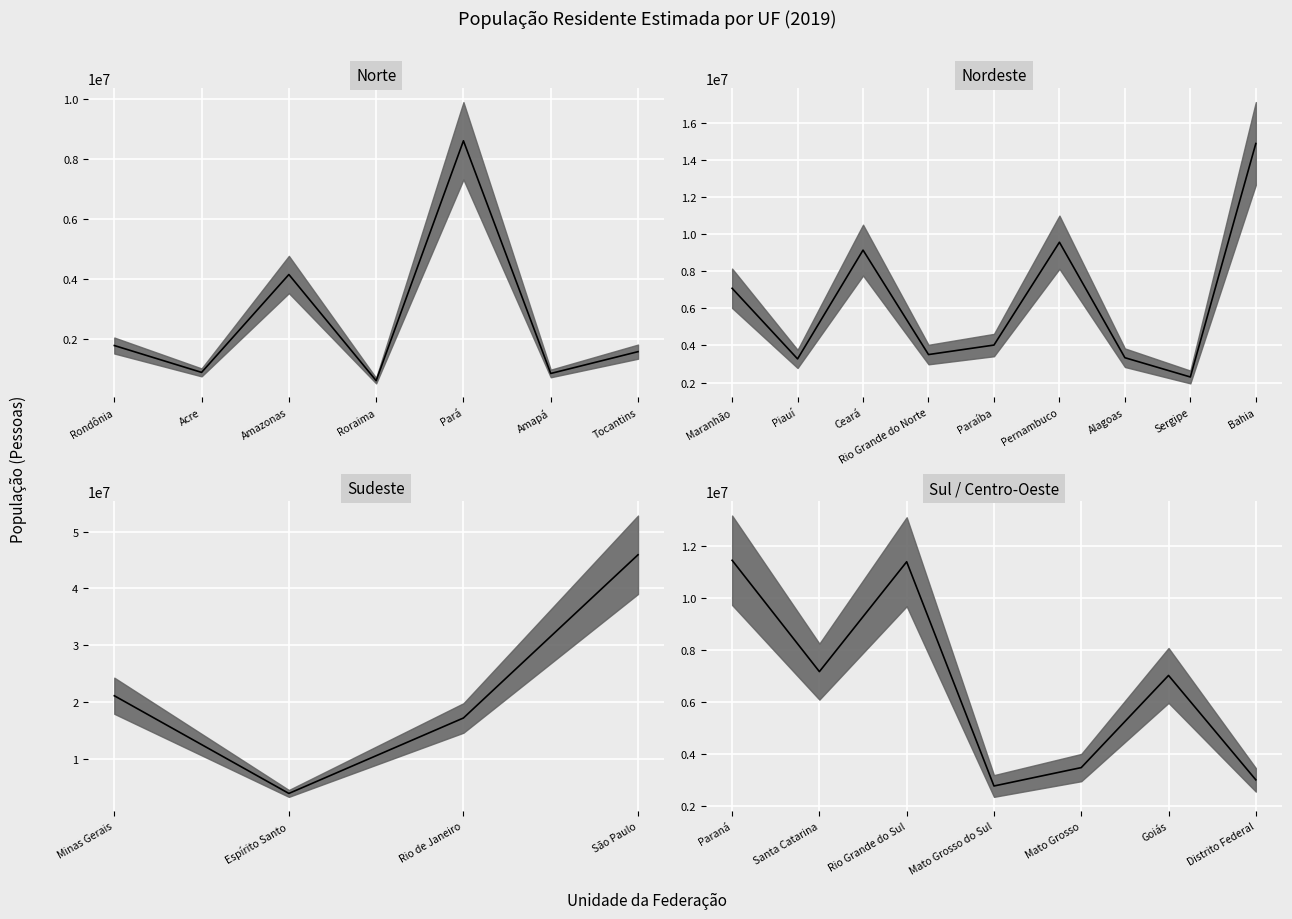

Is this an area chart (filled region under the line)?

No